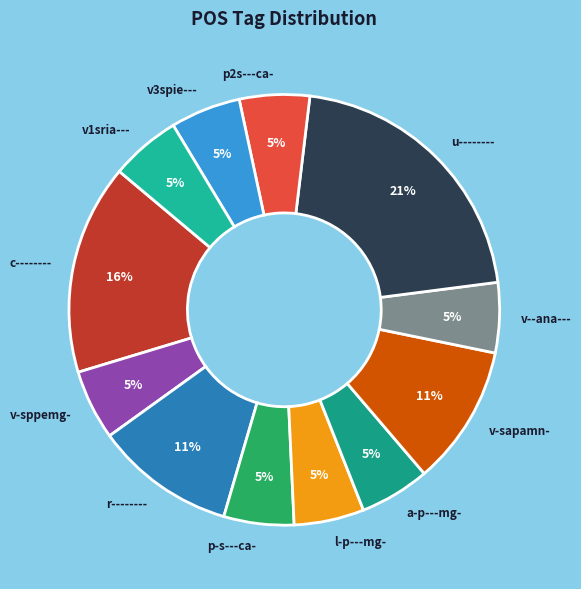

How many slices are in this pie chart?

12